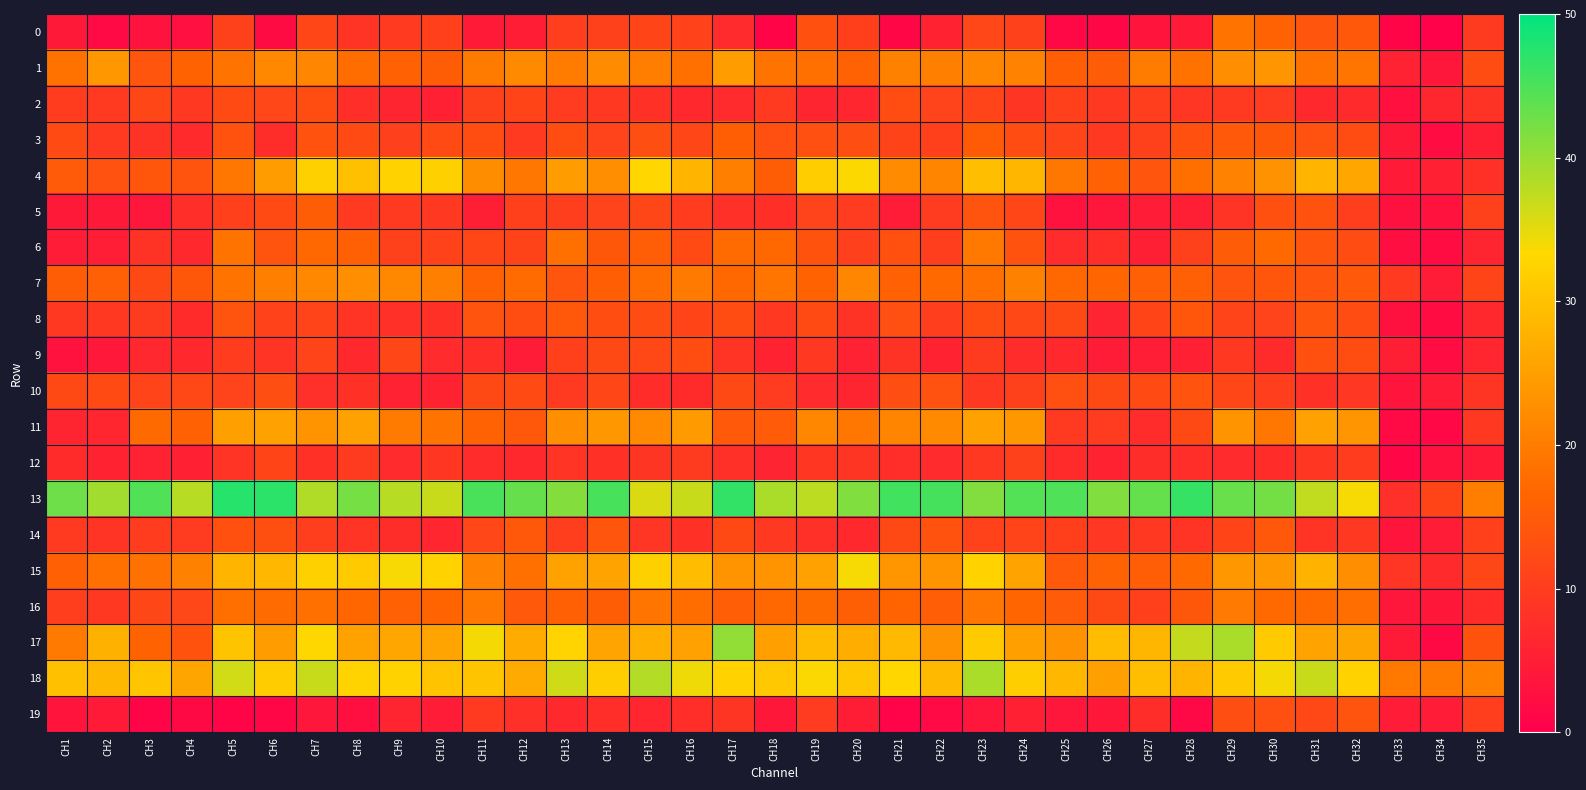

At CH6, list the series in order from smallest to largest.

19, 0, 3, 9, 8, 12, 2, 5, 10, 14, 6, 16, 7, 1, 17, 4, 11, 15, 18, 13